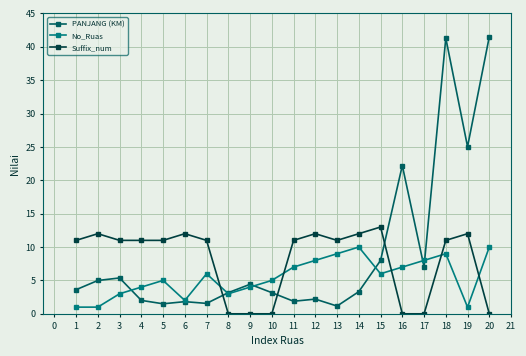

At which category does Suffix_num reach its first local peak?

2